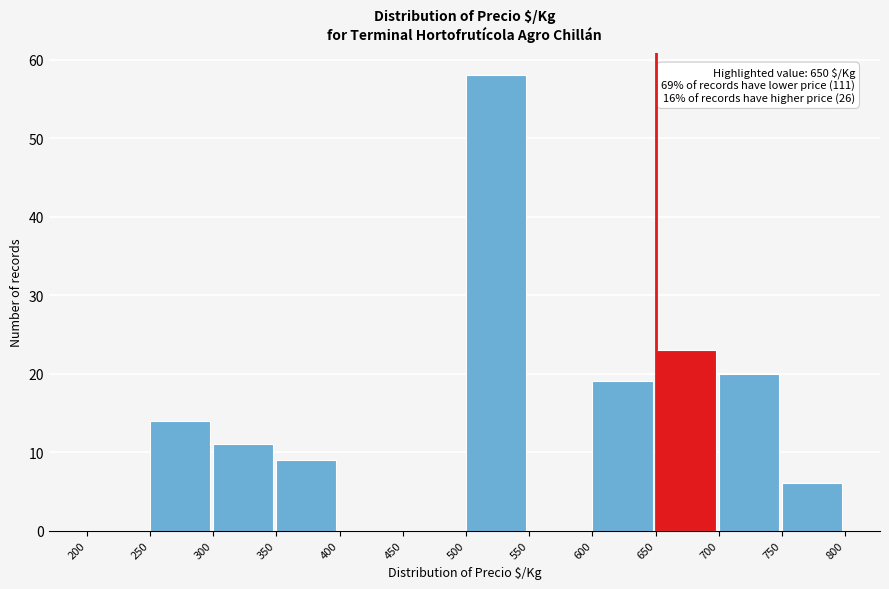

Which range on the x-axis has the tallest bar?

500 to 550